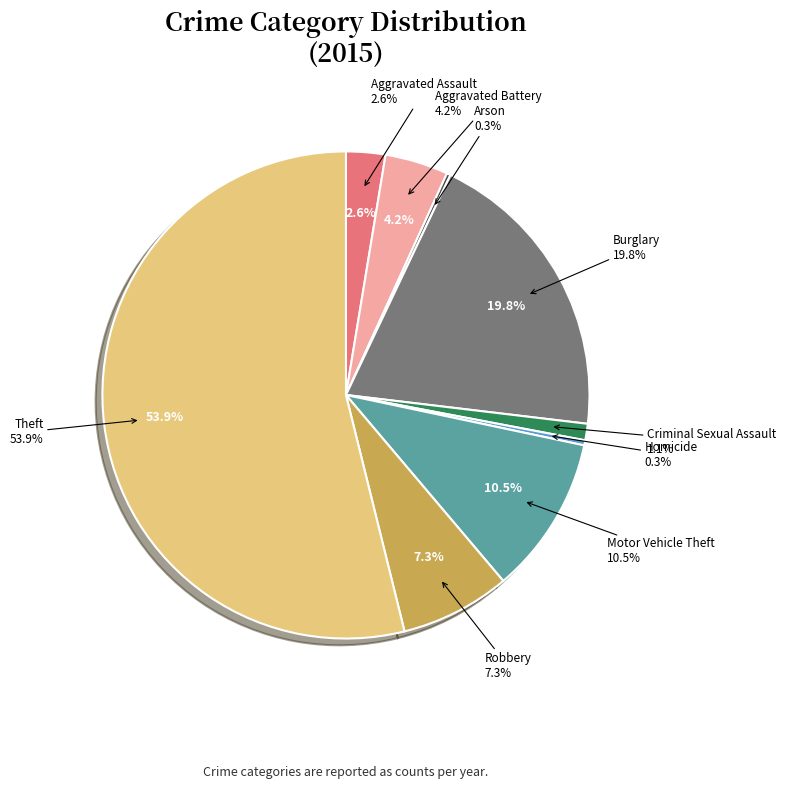

To the nearest percent, what is the difference between the Aggravated Battery and Arson slice percentages?

4%